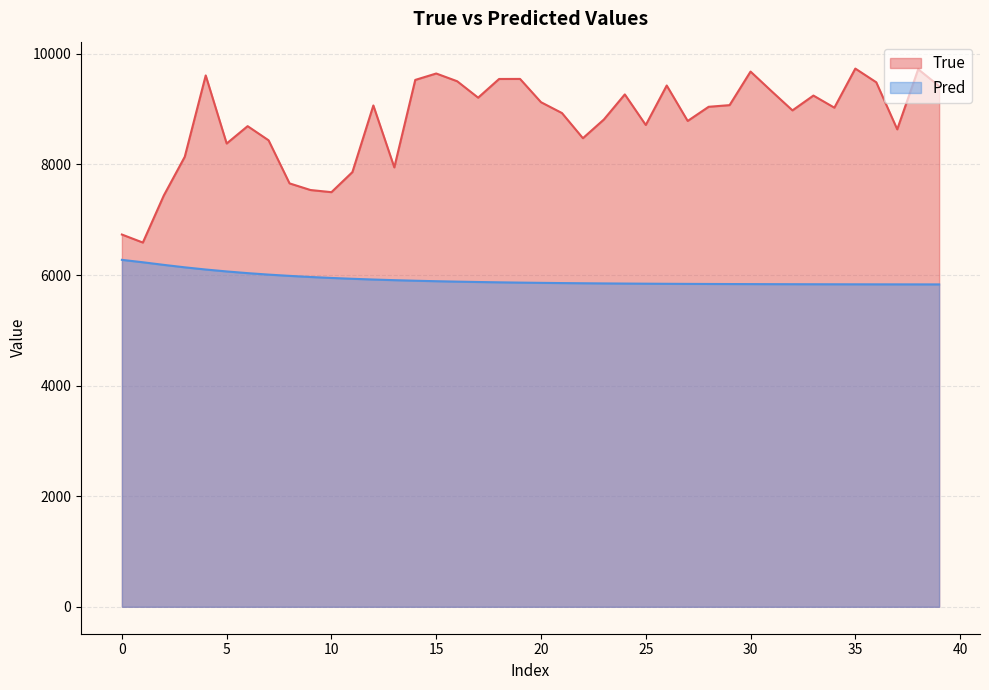

The value of True at 5 is 1767.0. True or false?

False